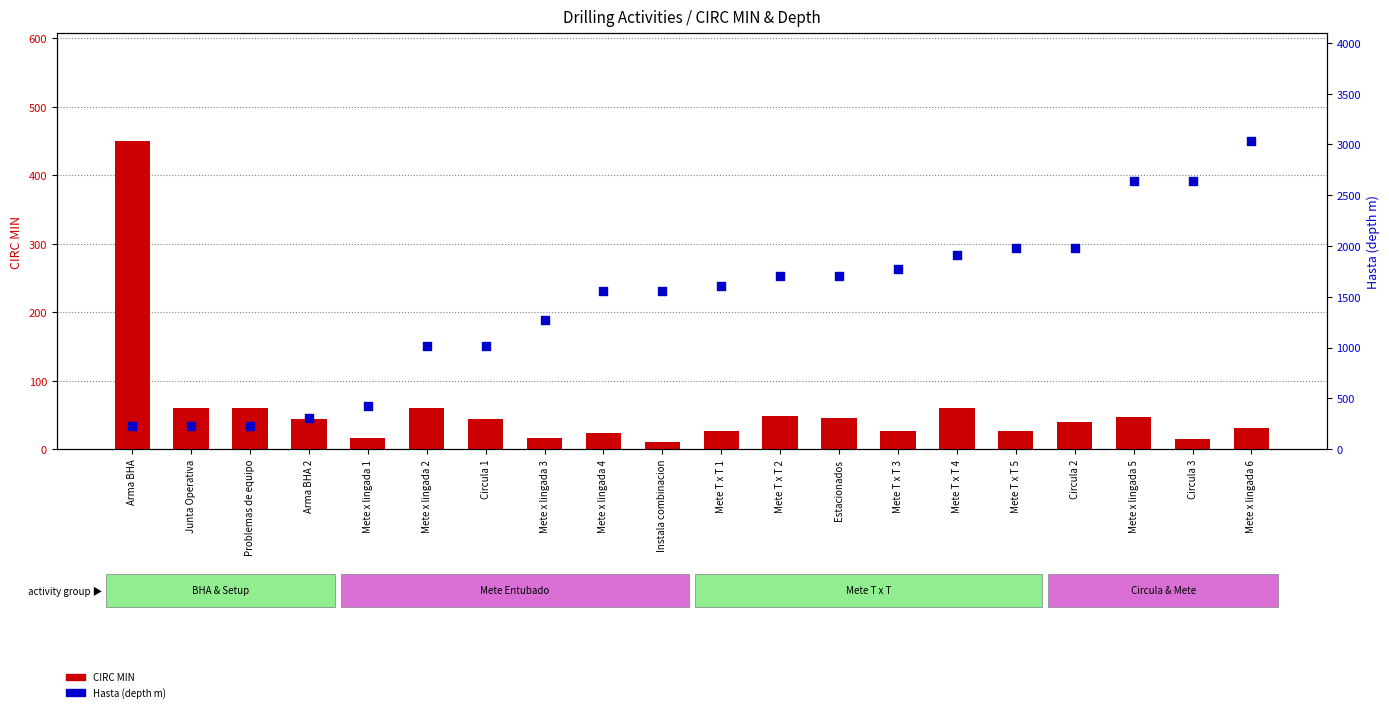

At which category is the sum across all series the highest?

Mete x lingada 6